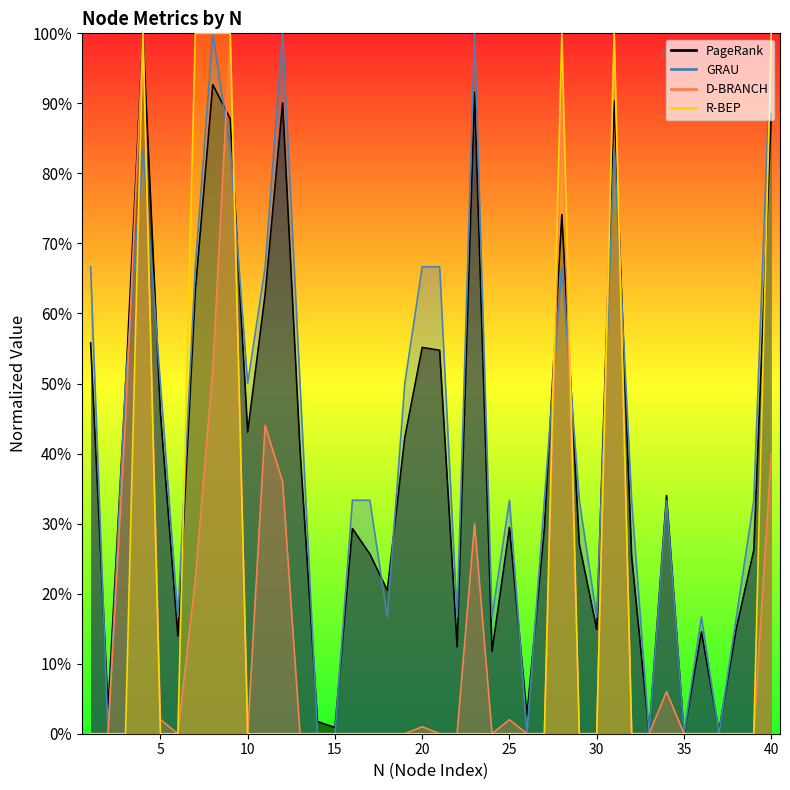

Is it true that R-BEP equals -41.0 at 13?

False